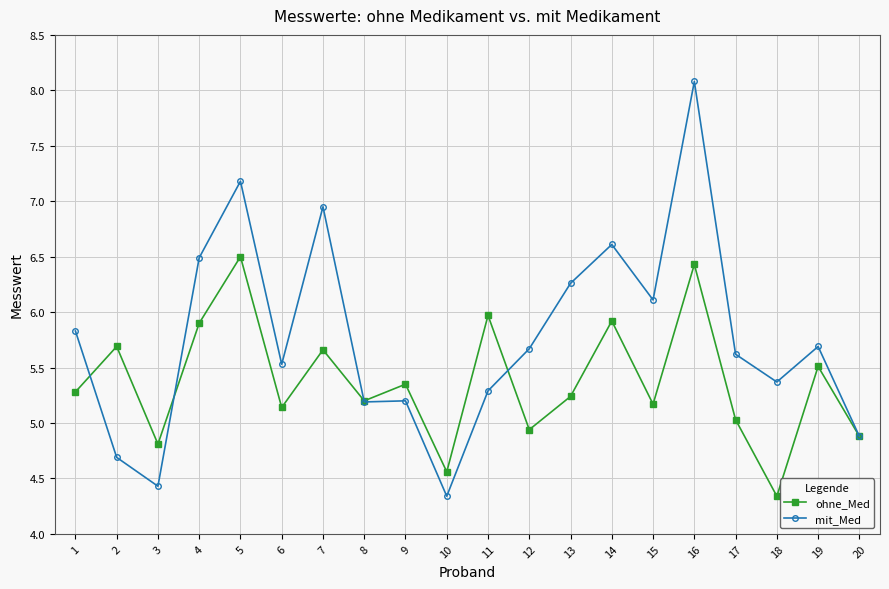

Count the number of categories in the chart.

20